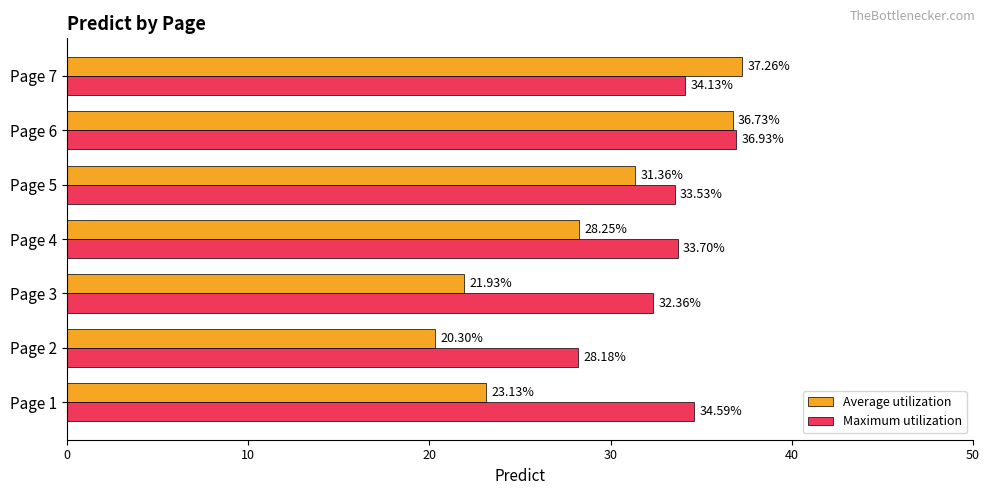

List the series in order of their peak value, highest first.

Average utilization, Maximum utilization